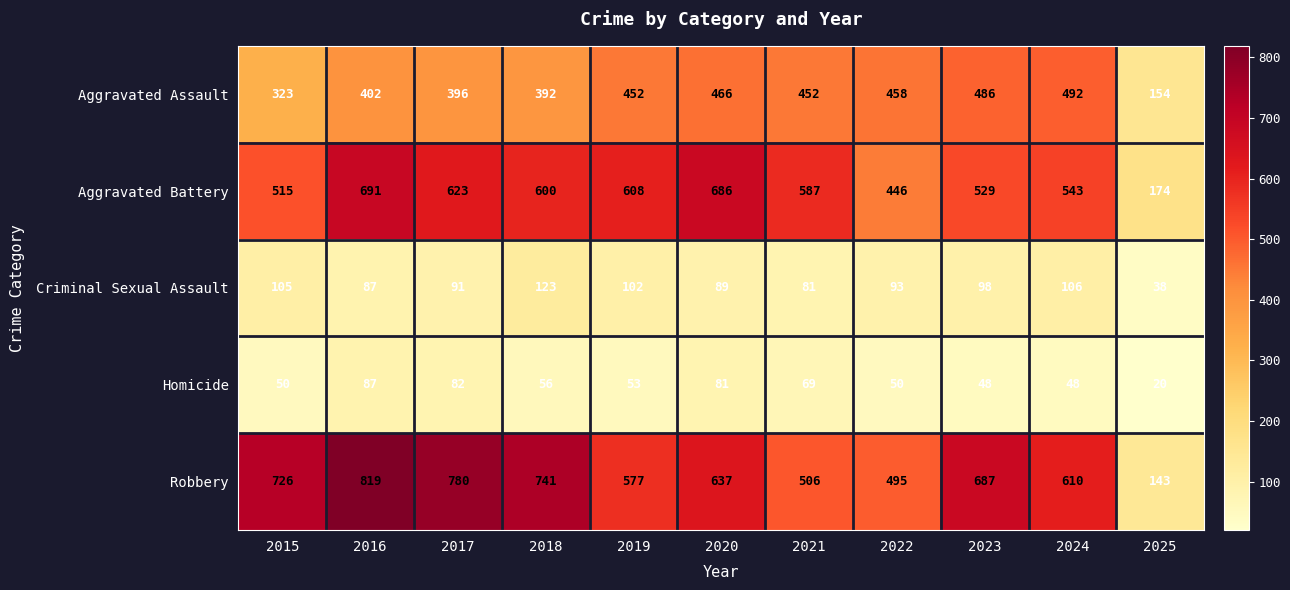

True or false: Criminal Sexual Assault has a value of 91 at 2017.

True